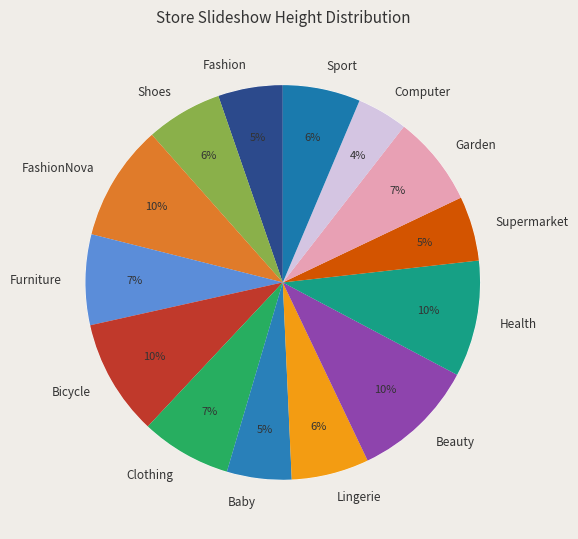

Combined, do Bicycle and Fashion account for over 50%?

No